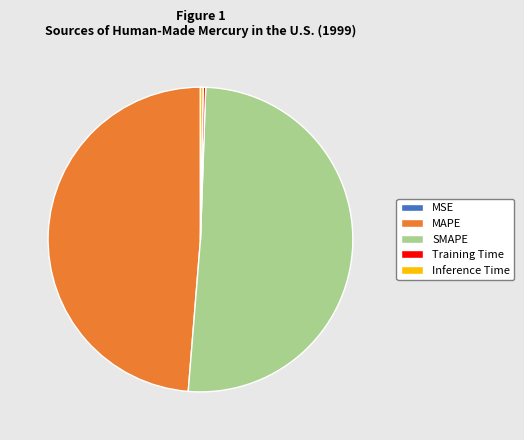

Which slice is the largest?

SMAPE